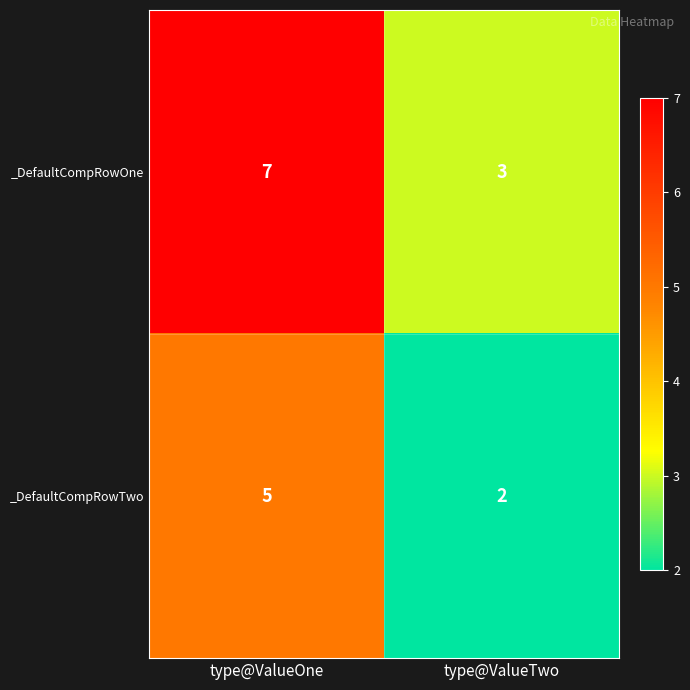

What is the greatest value displayed?

7